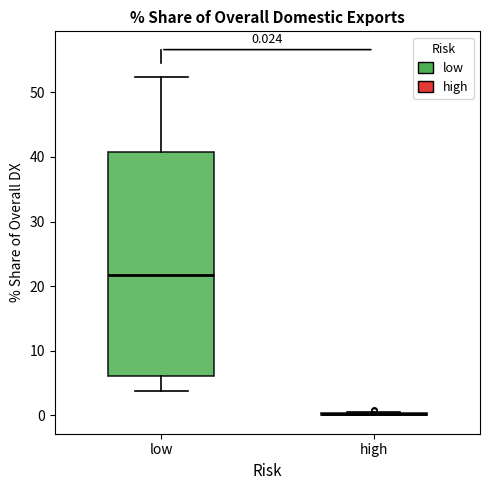

Comparing the boxes themselves (not the whiskers), which one is the tallest?

low